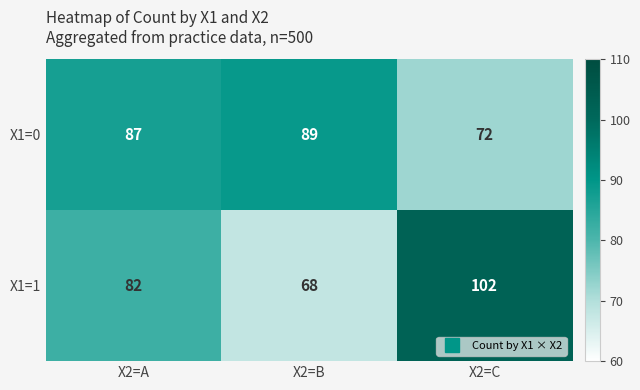

Reading left to right, list all the values displayed in this chart.

X1=0: 87	89	72
X1=1: 82	68	102